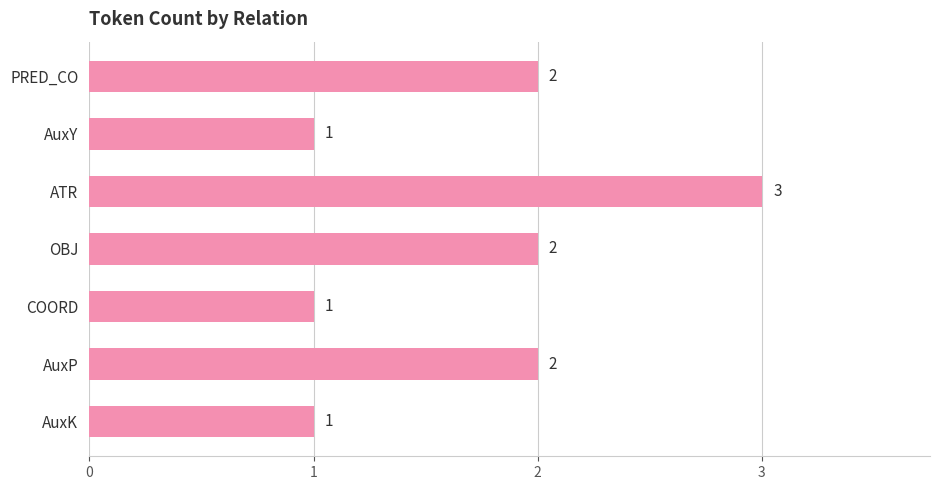

Count the values in the range 1 to 2.

6